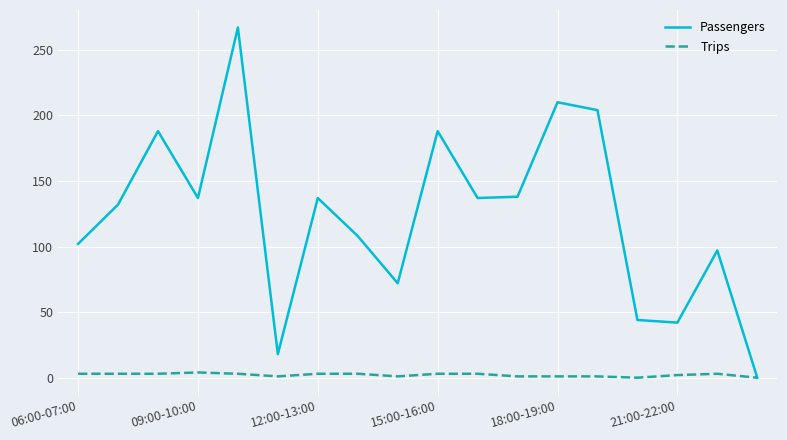

What are all the series names shown in the legend?

Passengers, Trips